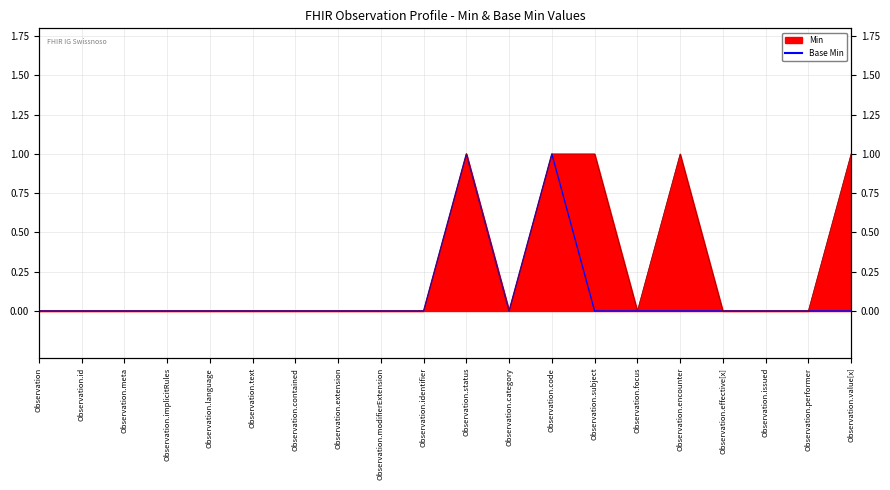

Where is the first local maximum for Min (line)?

Observation.status